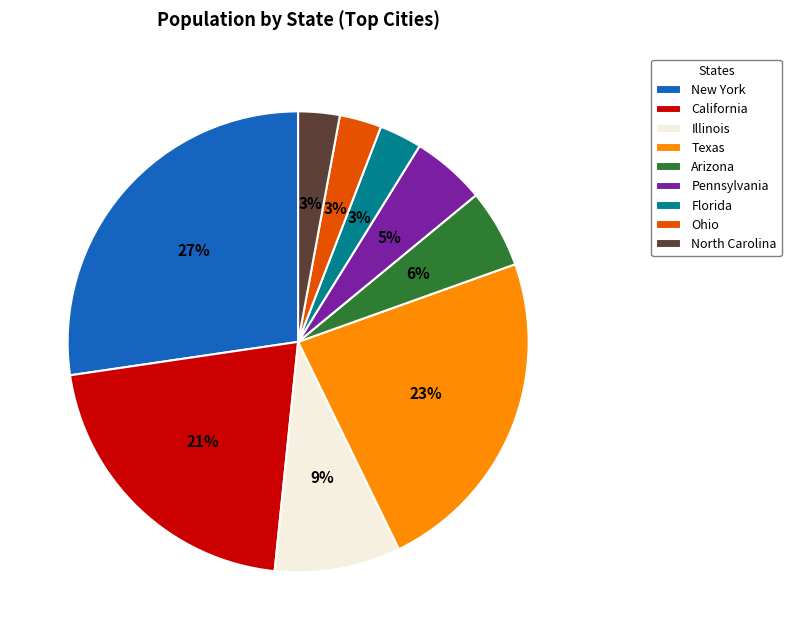

Is there a majority slice in this chart?

No